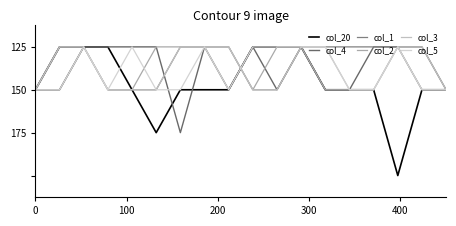

Which series has the largest total across all categories?

col_20